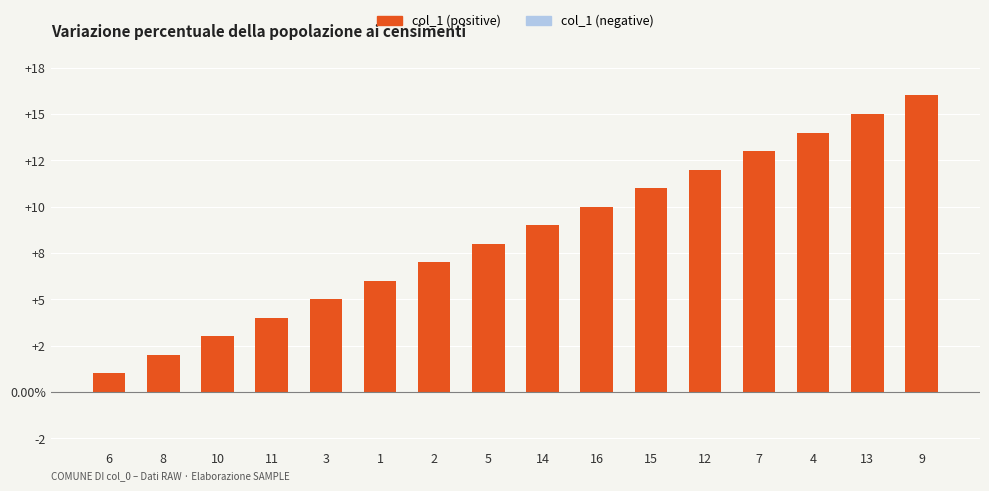

What is the difference between the maximum and minimum values?

15